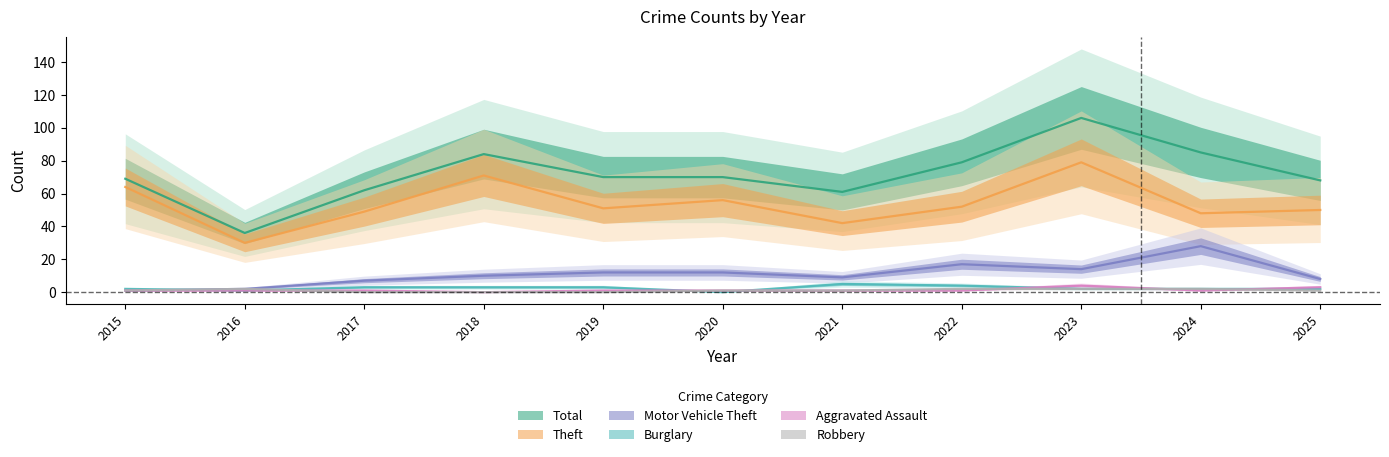

Which series has the largest range (max minus min)?

Total